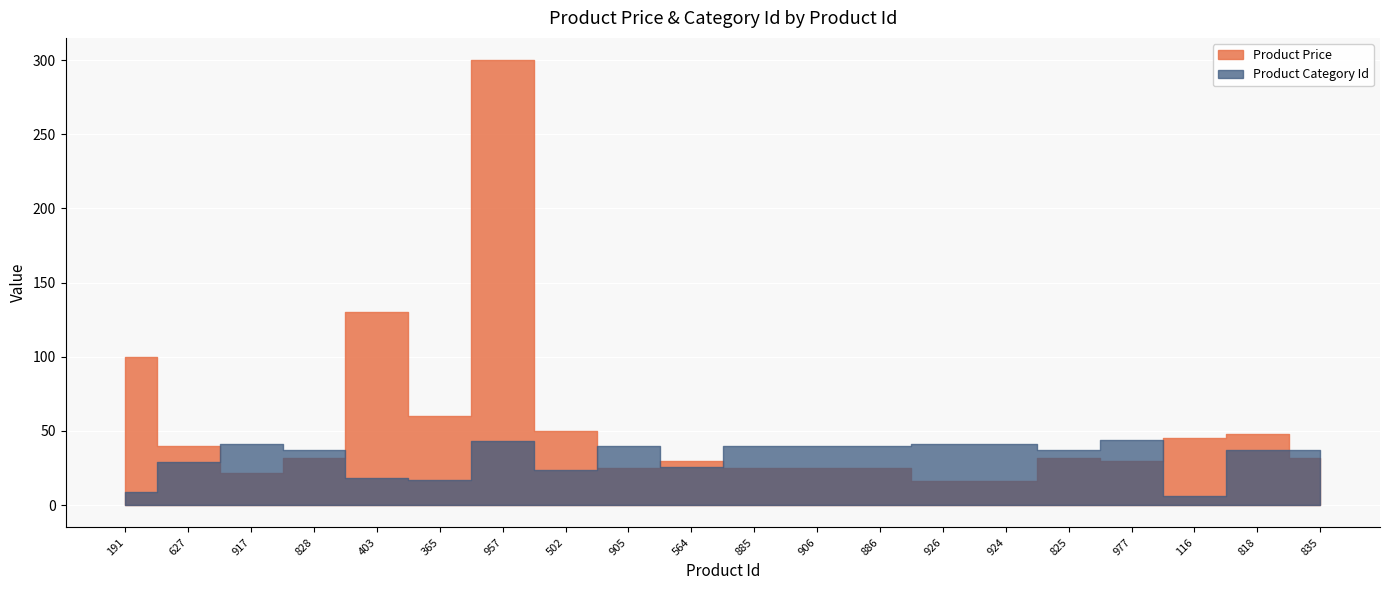

What is the minimum value for Product Price?

16.0